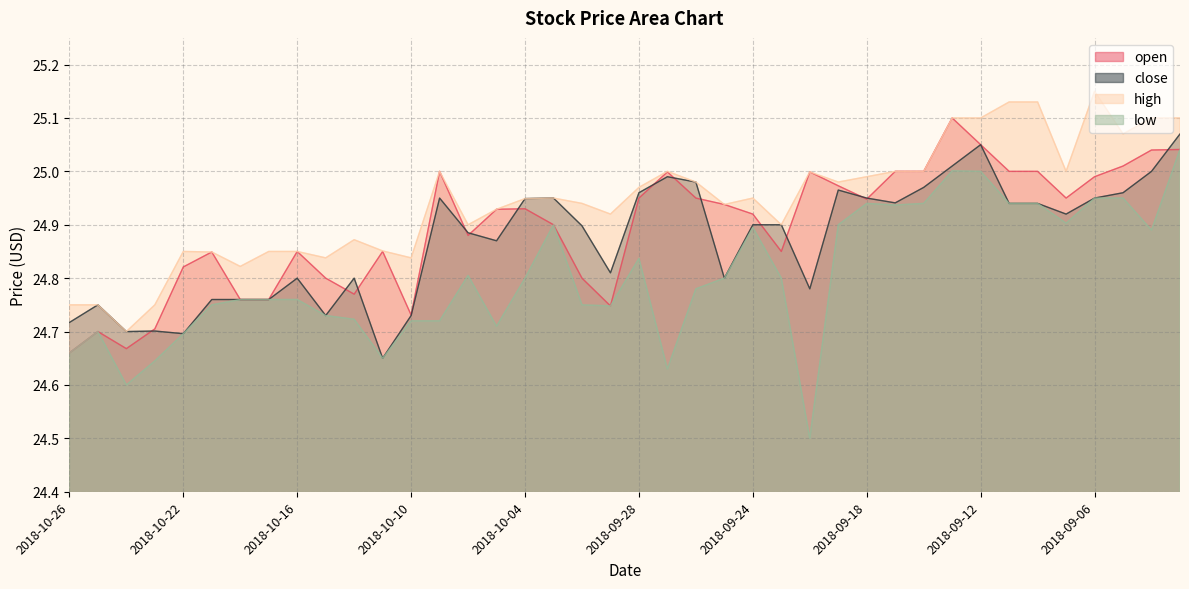

Is the value of high at 2018-10-16 greater than the value of low at 2018-10-09?

Yes